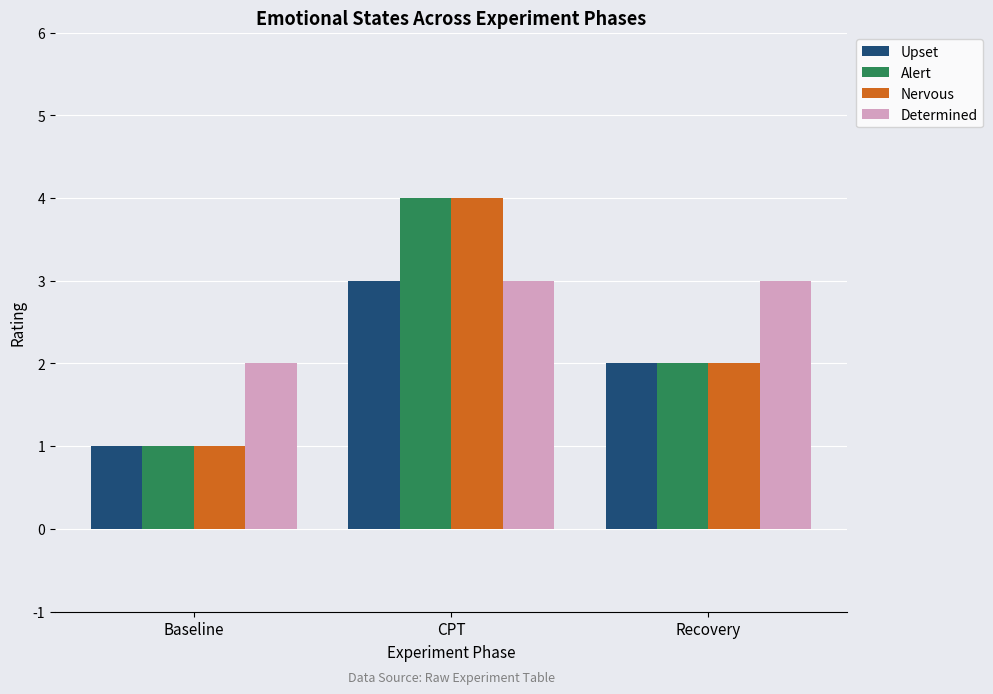

How many groups of bars are there?

3